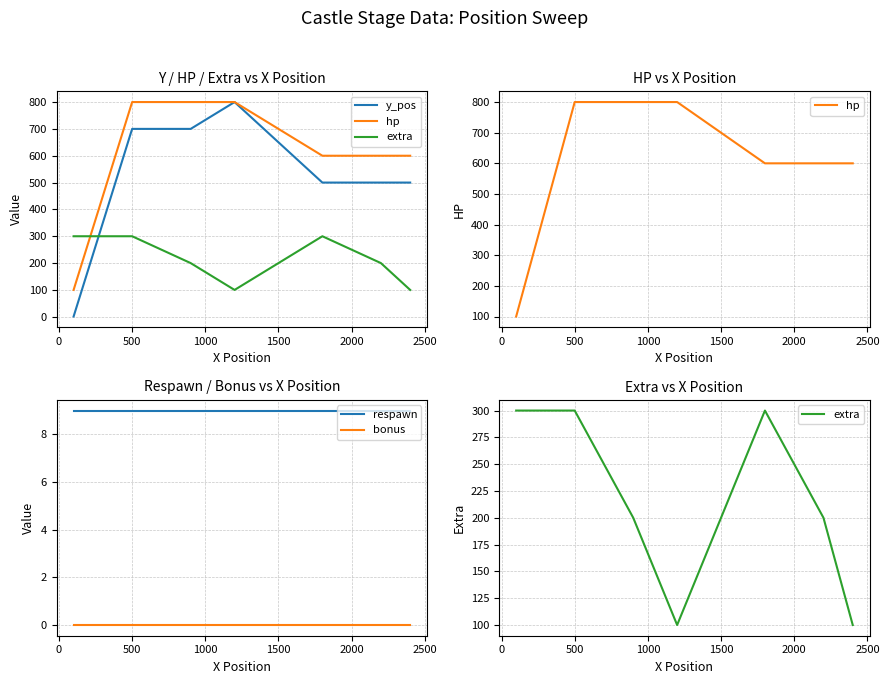

True or false: hp and respawn intersect in this chart.

False